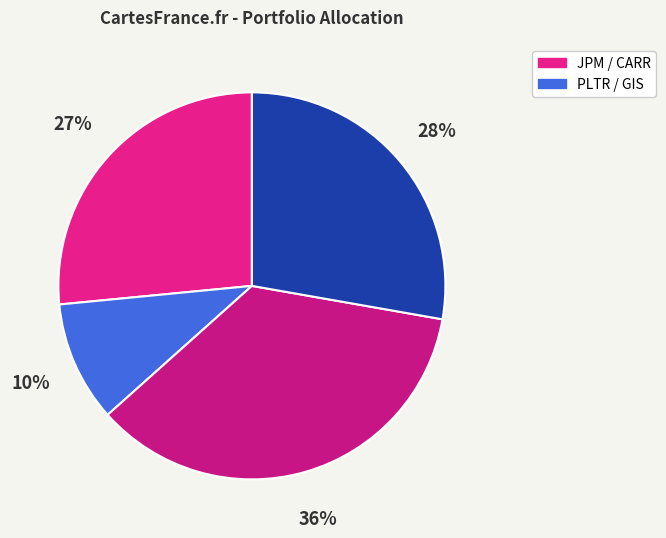

How many segments does this pie chart have?

4